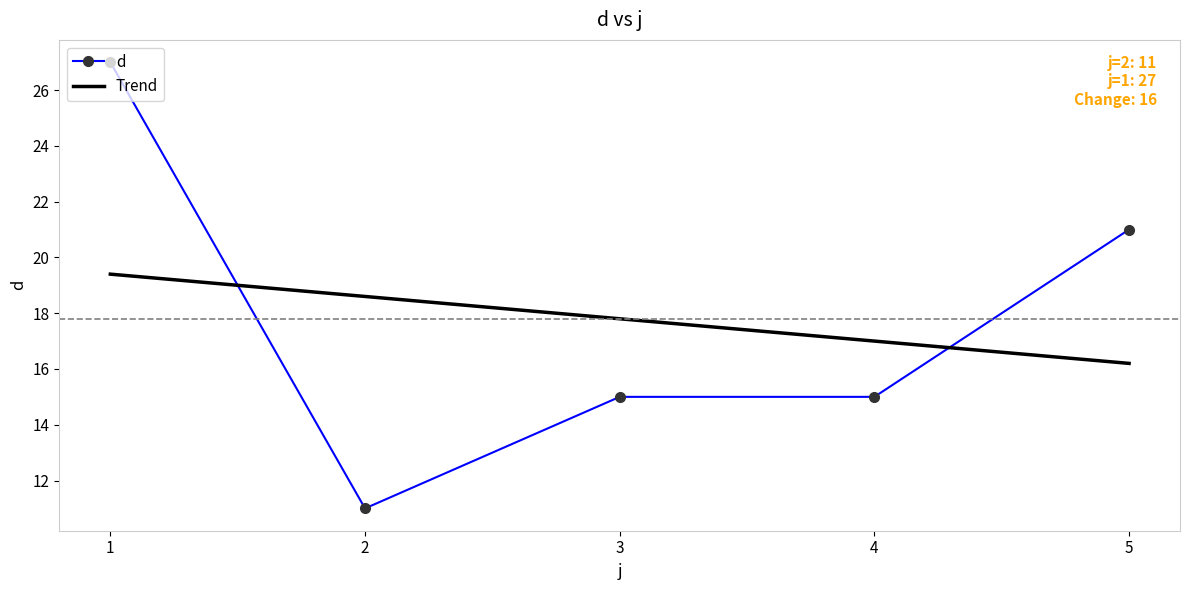

List the labels in order of value, smallest first.

2, 3, 4, 5, 1